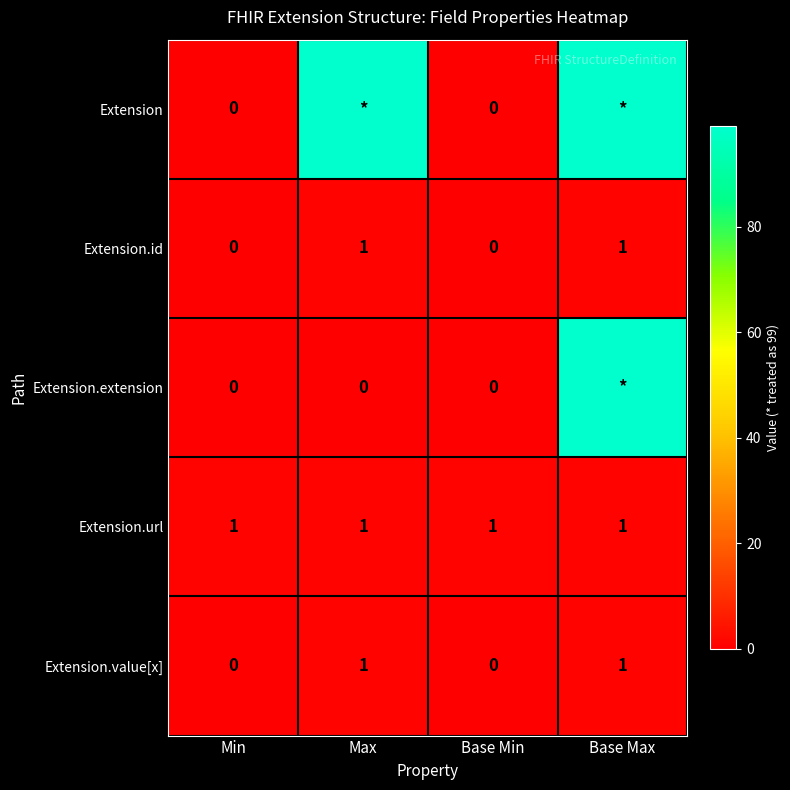

How many Extension.id values are between 0 and 1?

4